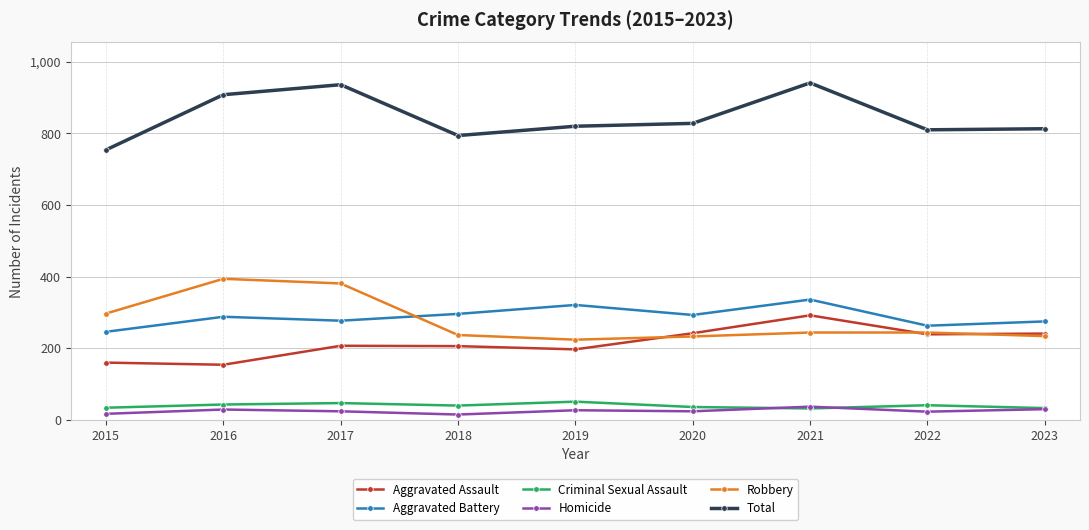

What is the value of the Aggravated Assault point at the 4th from the left?

206